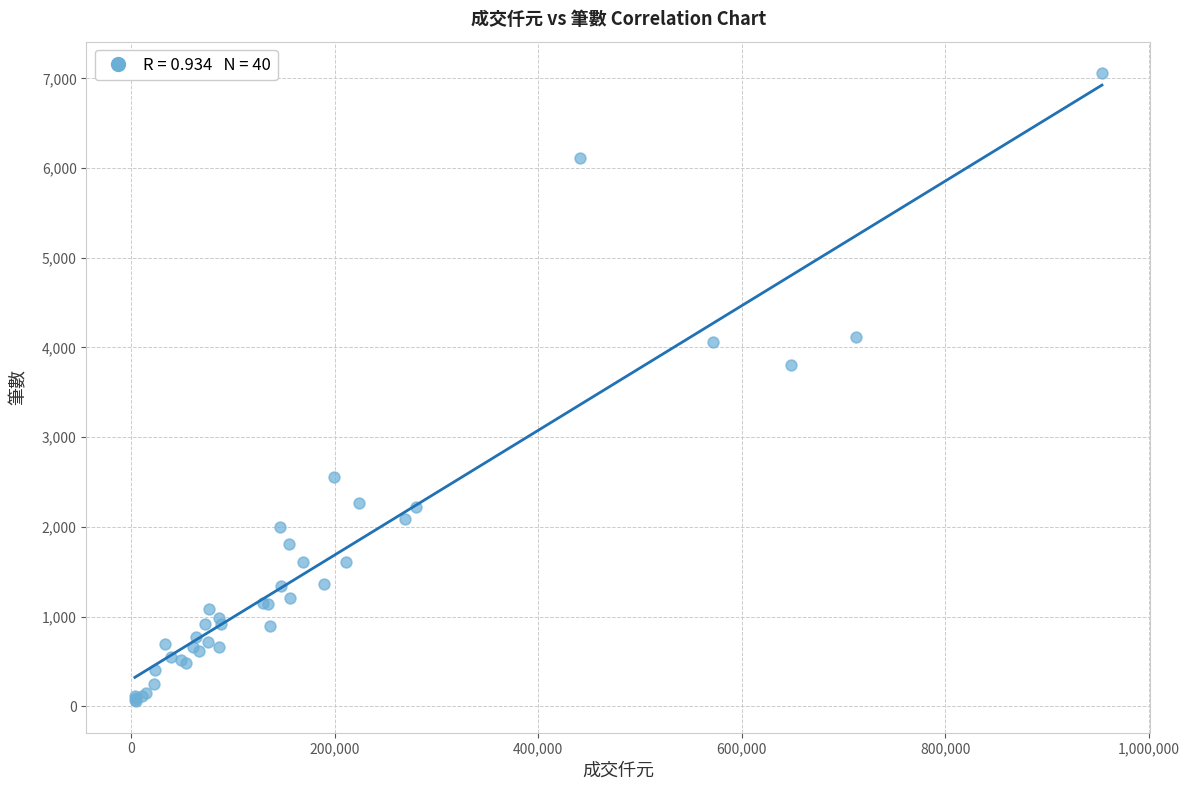

What Y value in the scatter plot is closest to 3557?

3806